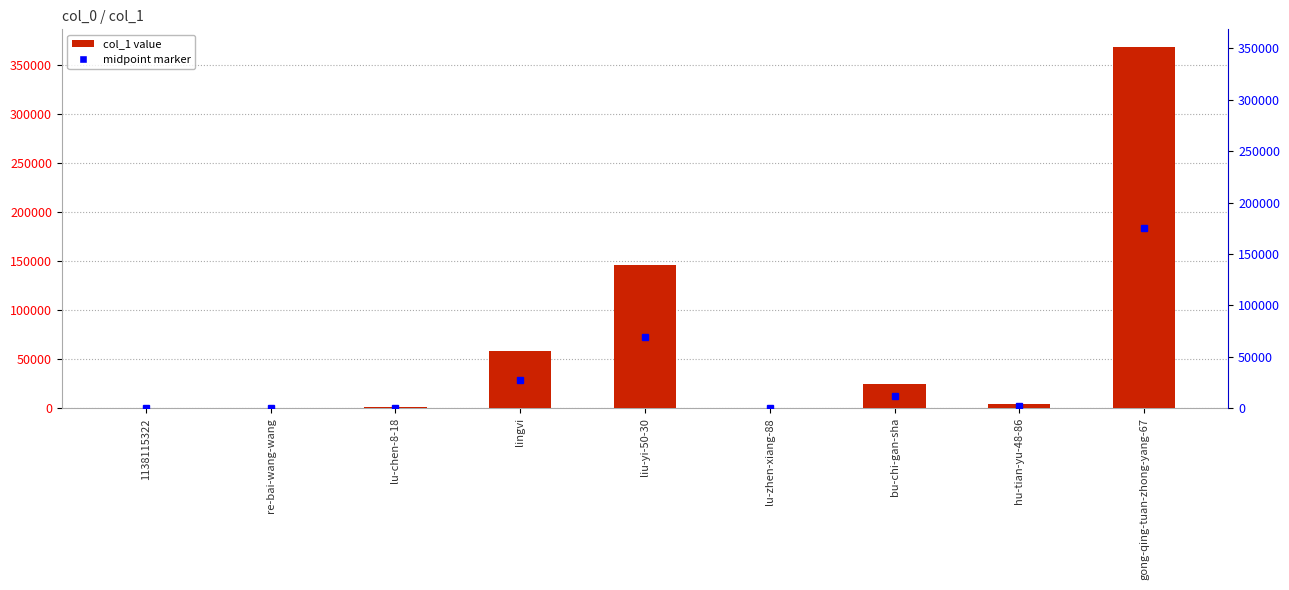

What is the difference between the maximum and minimum values?

368449